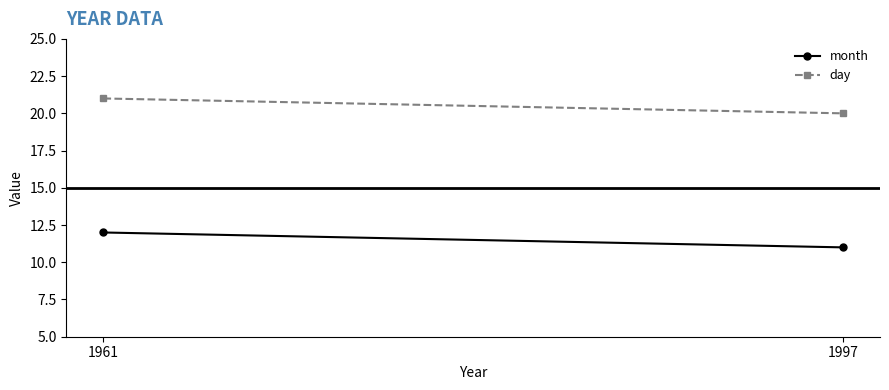

What are all the series names shown in the legend?

month, day